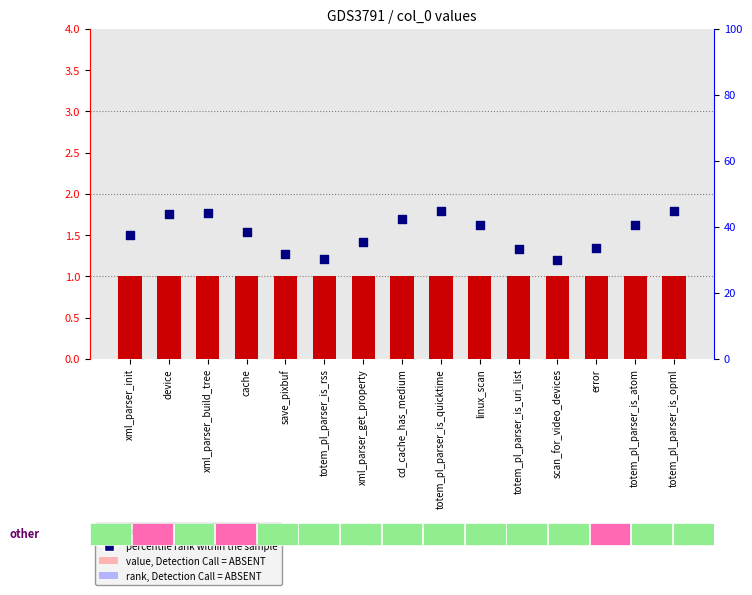

At which category is the sum across all series the highest?

totem_pl_parser_is_opml